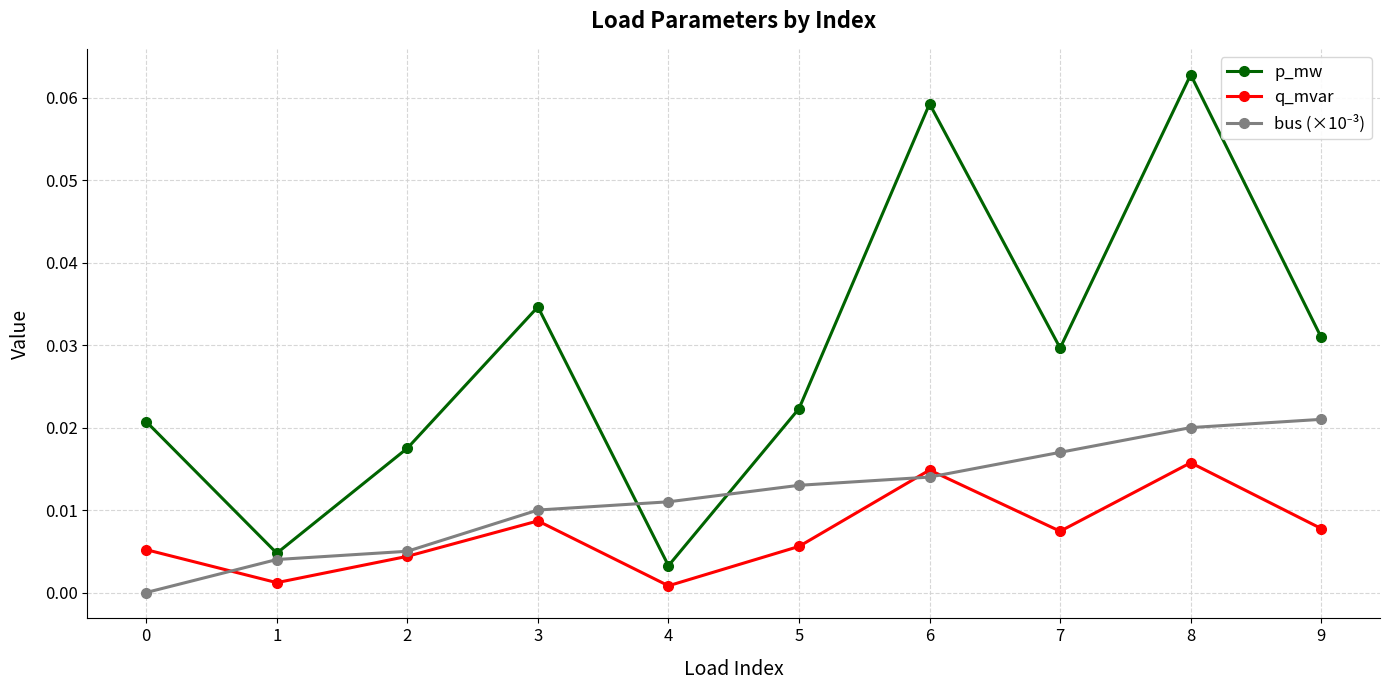

True or false: q_mvar has more than 1 points higher than both neighbors.

True